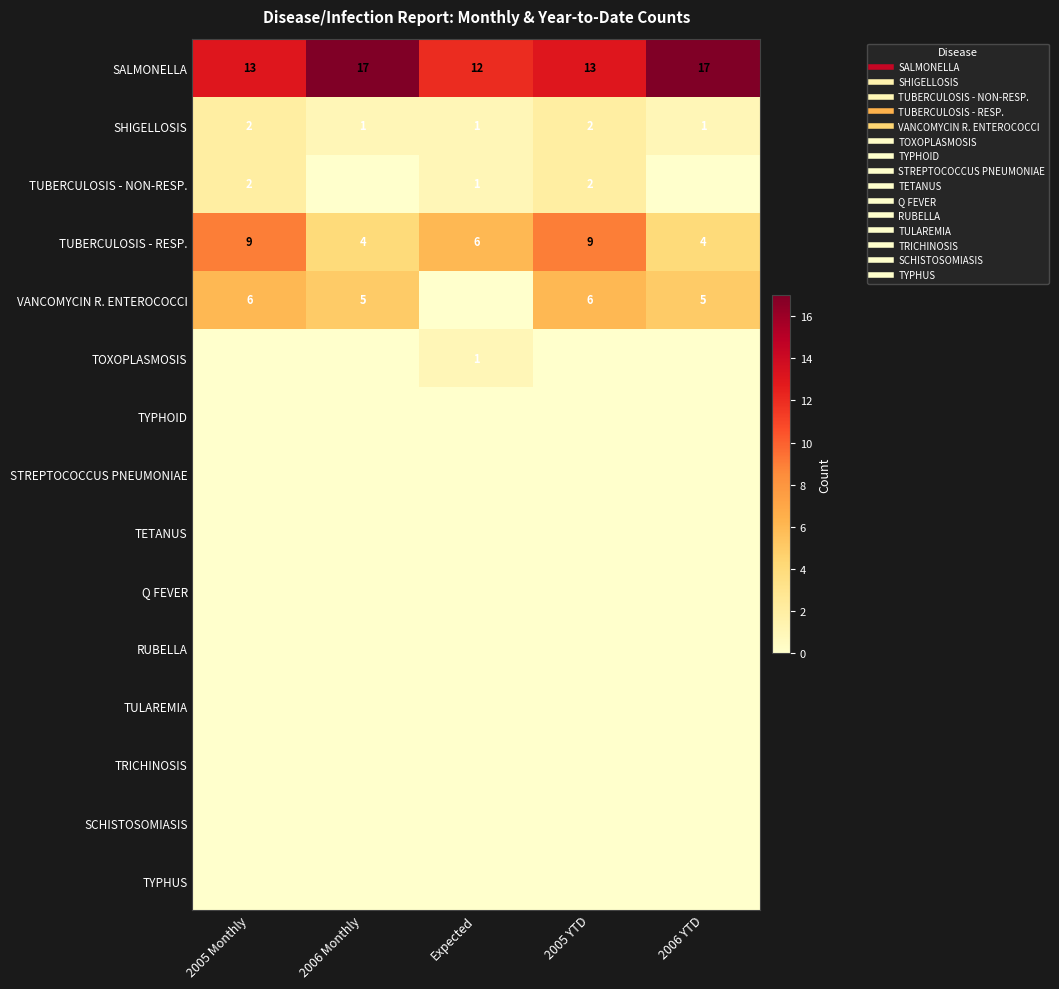

Which series has the largest total across all categories?

SALMONELLA